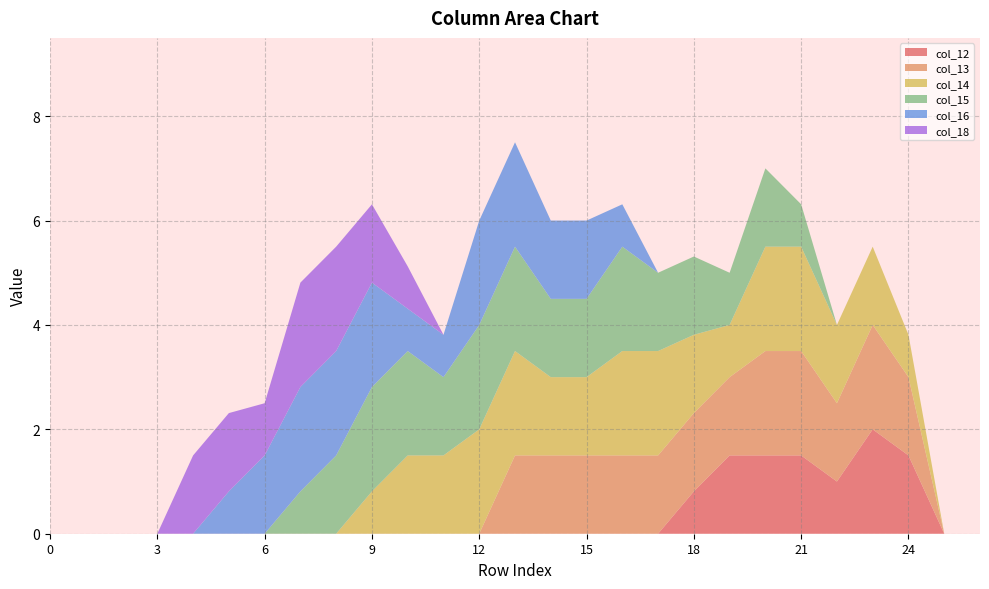

Reading right to left, what are all the values shown in this chart?

col_12: 0.0	0.0	1.5	2.0	1.0	1.5	1.5	1.5	0.8	0.0	0.0	0.0	0.0	0.0	0.0	0.0	0.0	0.0	0.0	0.0	0.0	0.0	0.0	0.0	0.0	0.0	0.0
col_13: 0.0	0.0	1.5	2.0	1.5	2.0	2.0	1.5	1.5	1.5	1.5	1.5	1.5	1.5	0.0	0.0	0.0	0.0	0.0	0.0	0.0	0.0	0.0	0.0	0.0	0.0	0.0
col_14: 0.0	0.0	0.8	1.5	1.5	2.0	2.0	1.0	1.5	2.0	2.0	1.5	1.5	2.0	2.0	1.5	1.5	0.8	0.0	0.0	0.0	0.0	0.0	0.0	0.0	0.0	0.0
col_15: 0.0	0.0	0.0	0.0	0.0	0.8	1.5	1.0	1.5	1.5	2.0	1.5	1.5	2.0	2.0	1.5	2.0	2.0	1.5	0.8	0.0	0.0	0.0	0.0	0.0	0.0	0.0
col_16: 0.0	0.0	0.0	0.0	0.0	0.0	0.0	0.0	0.0	0.0	0.8	1.5	1.5	2.0	2.0	0.8	0.8	2.0	2.0	2.0	1.5	0.8	0.0	0.0	0.0	0.0	0.0
col_18: 0.0	0.0	0.0	0.0	0.0	0.0	0.0	0.0	0.0	0.0	0.0	0.0	0.0	0.0	0.0	0.0	0.8	1.5	2.0	2.0	1.0	1.5	1.5	0.0	0.0	0.0	0.0